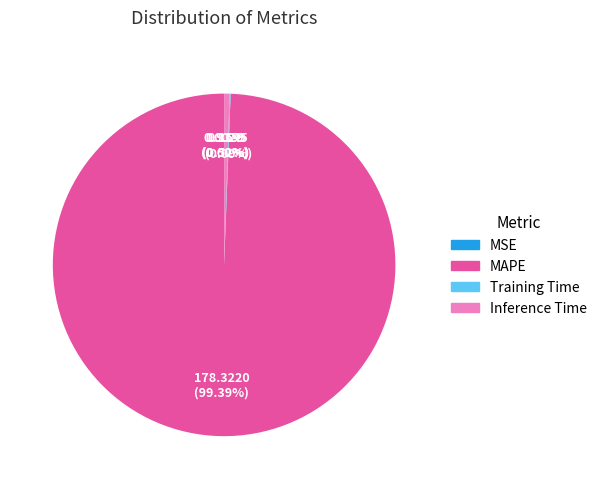

What is the largest slice in the pie chart?

MAPE